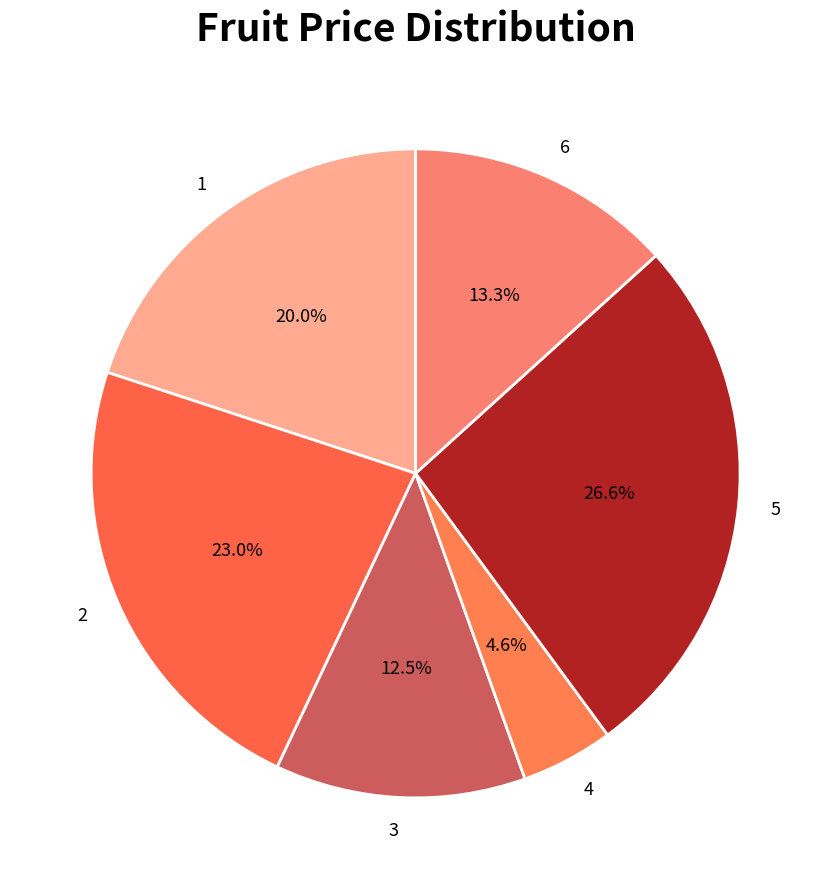

Combined, do 1 and 5 account for over 50%?

No